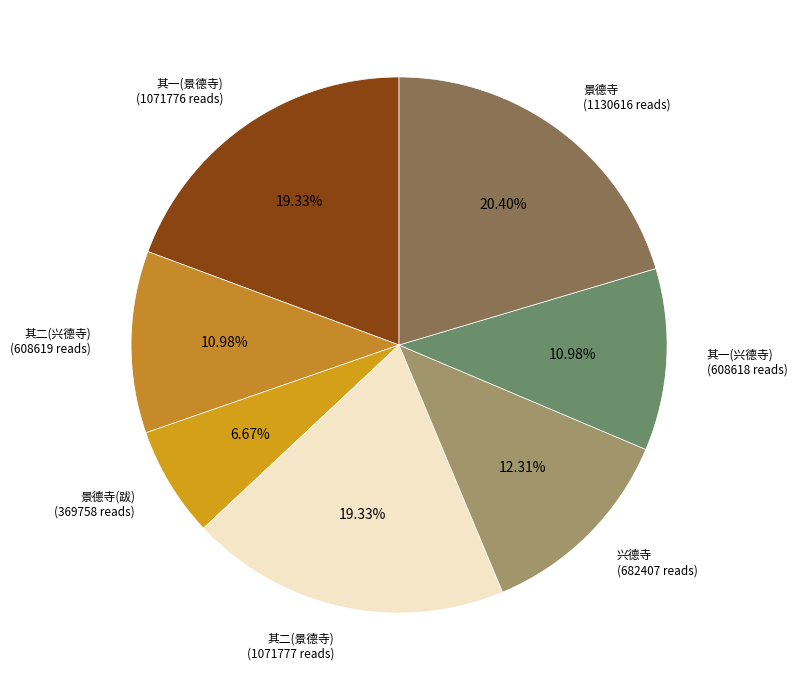

Which slice is the largest?

景德寺 (1130616 reads)